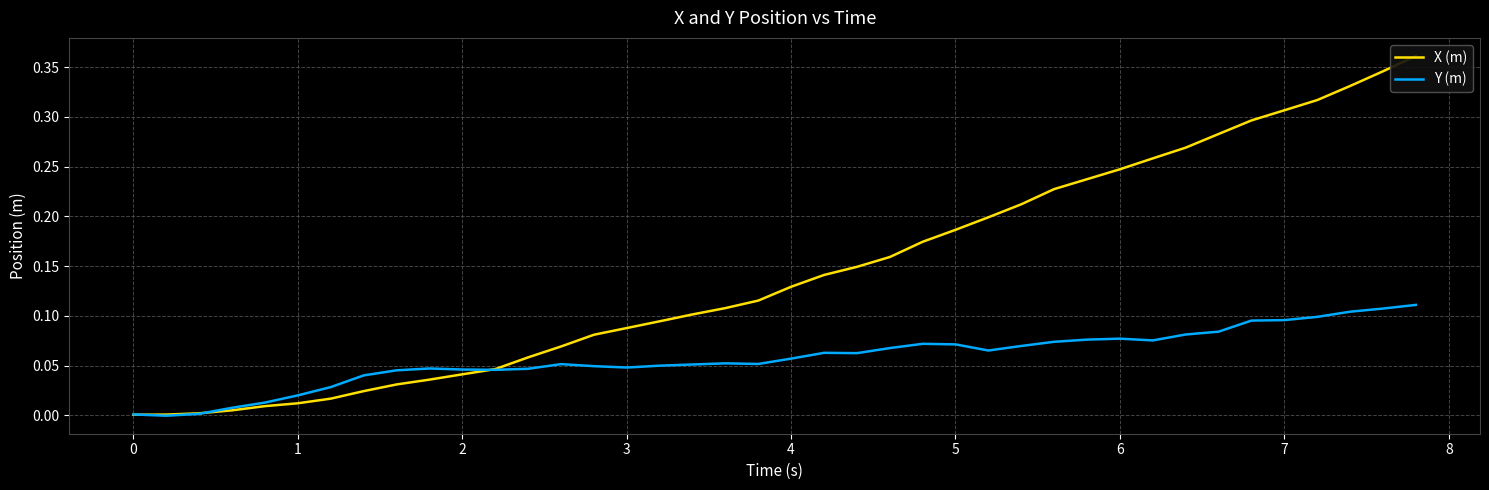

Which series has the largest range (max minus min)?

X (m)